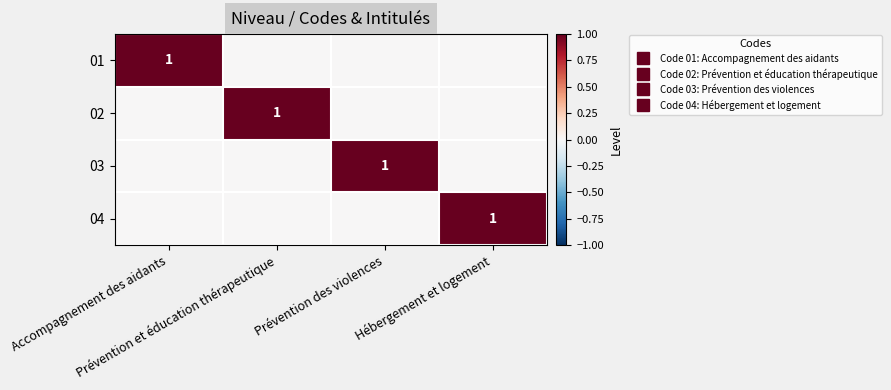

Is it true that 03 equals 0 at Prévention et éducation thérapeutique?

True